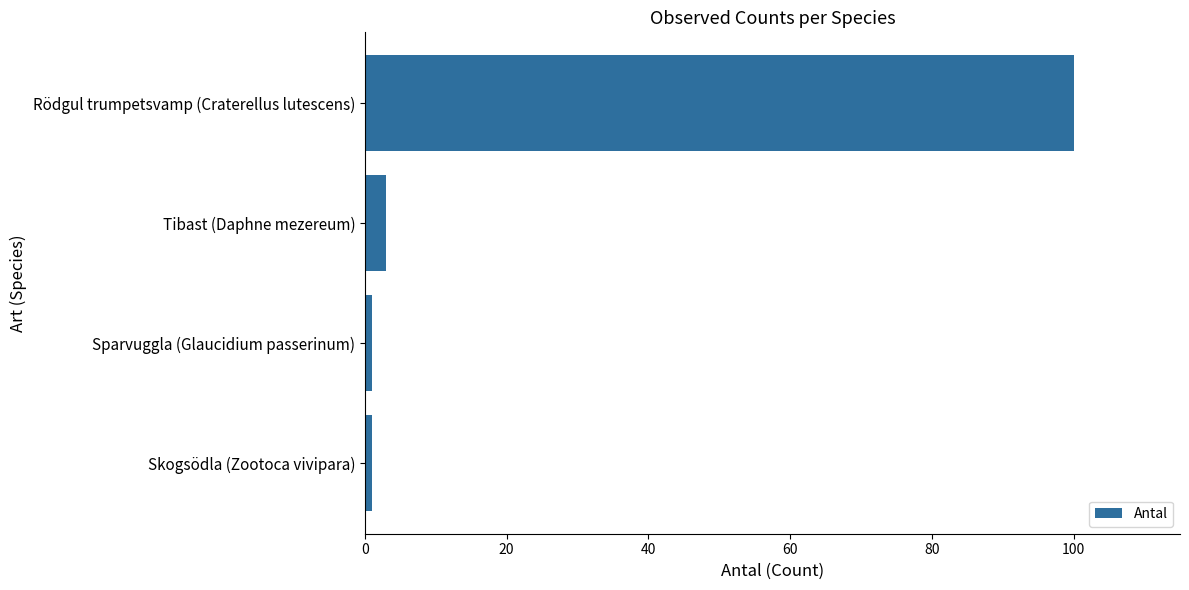

What is the change in value from Tibast (Daphne mezereum) to Rödgul trumpetsvamp (Craterellus lutescens)?

+97